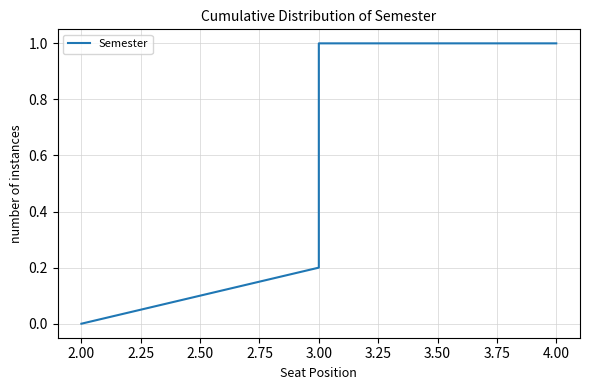

Count the values in the range 0 to 1.

15